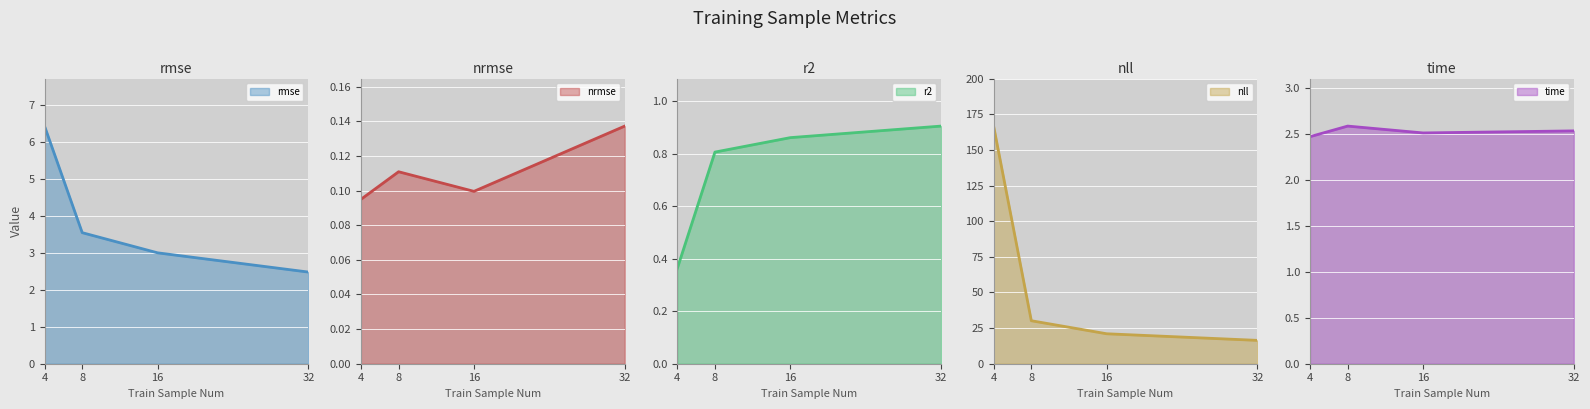

At how many categories does at least one series exceed 68?

1